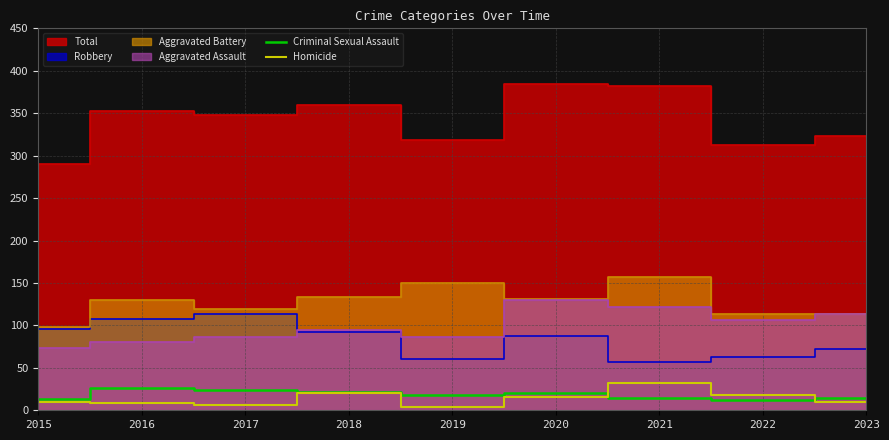

Does the chart display data point markers on the line(s)?

No